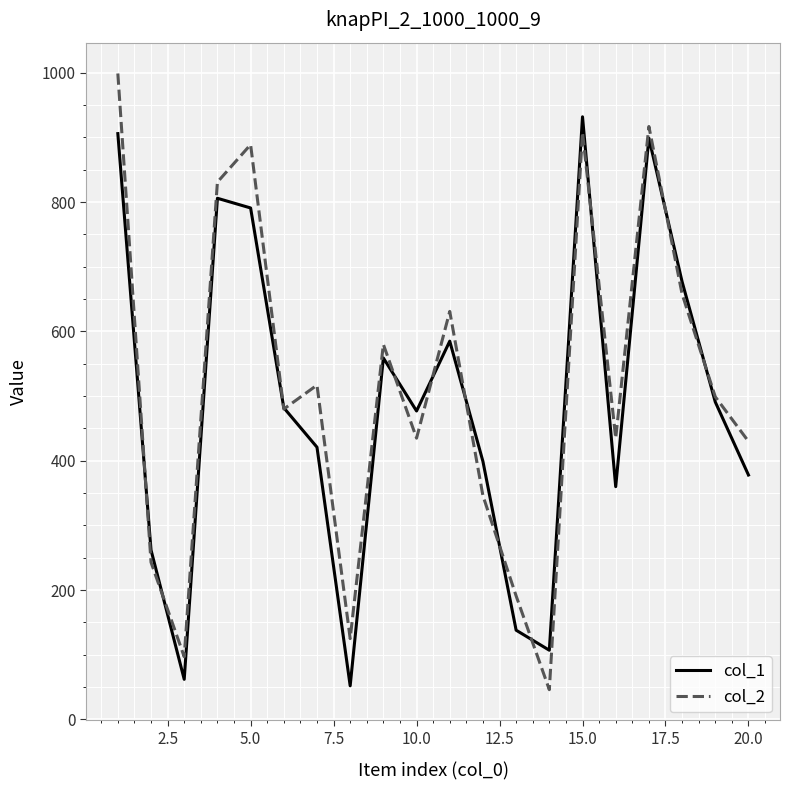

Rank the series by their maximum value, from lowest to highest.

col_1, col_2